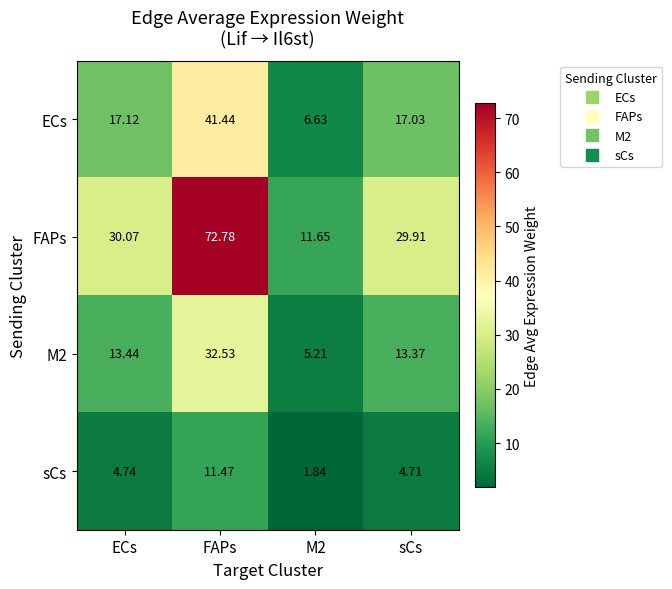

At which label is M2 closest to 18?

ECs